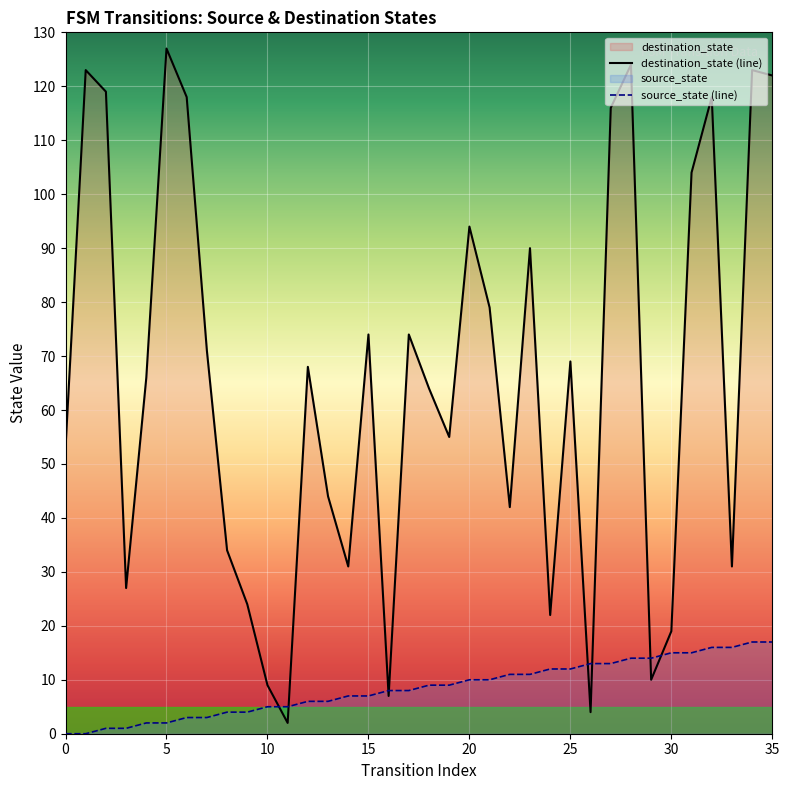

How many times do source_state and destination_state cross each other?

8